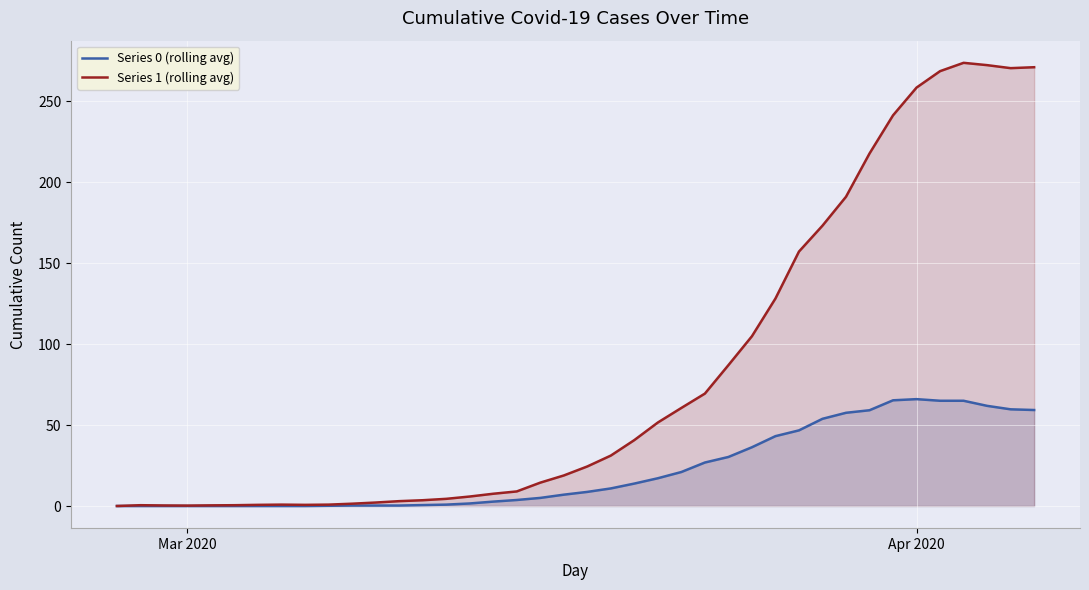

How many lines are shown in the chart?

2